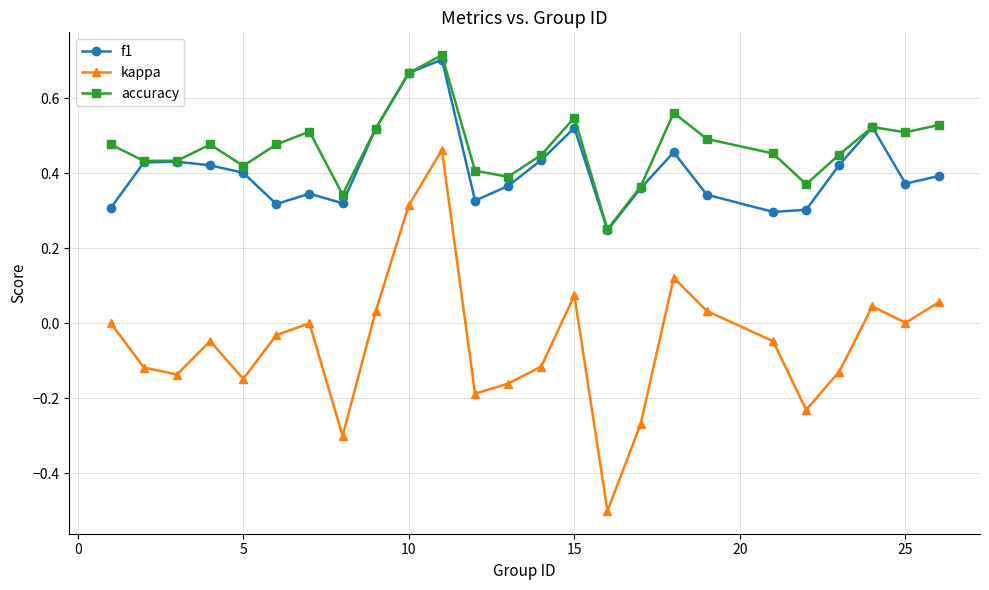

True or false: kappa and f1 cross at least once.

False